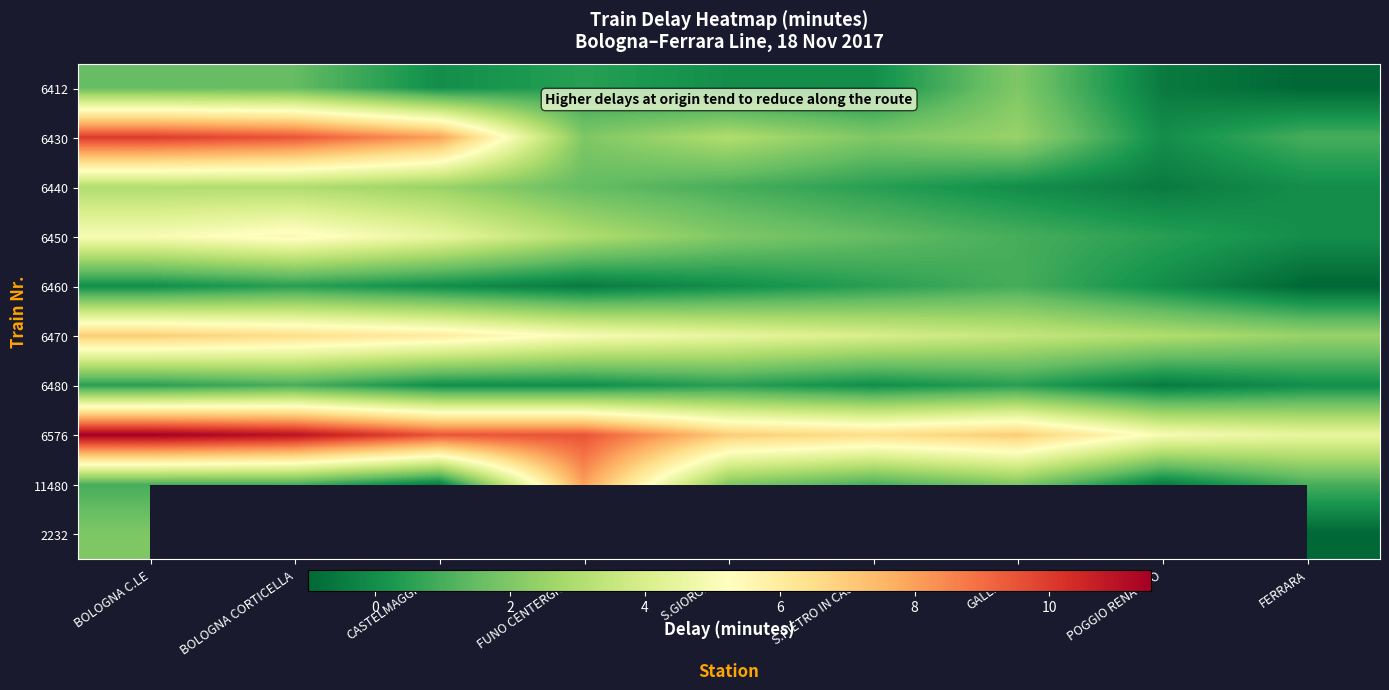

Rank the series by their maximum value, from highest to lowest.

6576, 6430, 11480, 6470, 6450, 6440, 6412, 2232, 6460, 6480